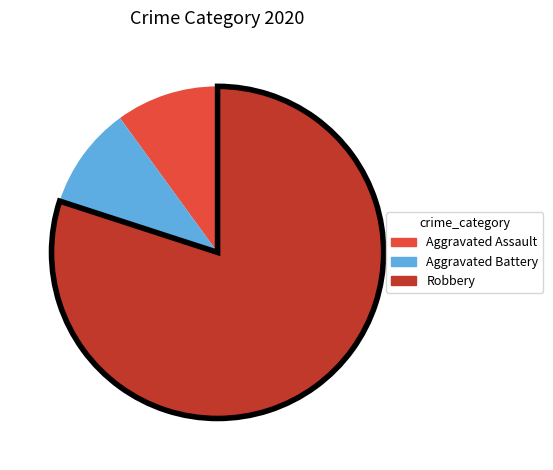

Count the number of slices in the pie.

3